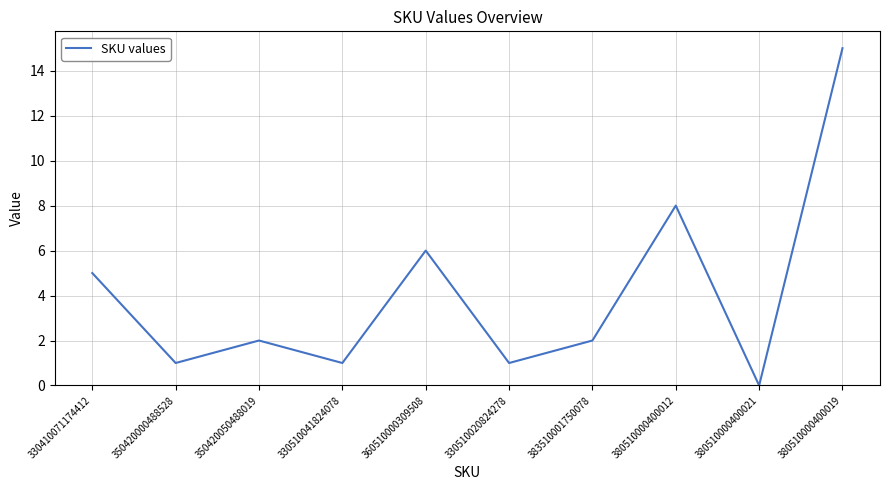

What is the change in value from 330410071174412 to 350420000488528?

-4